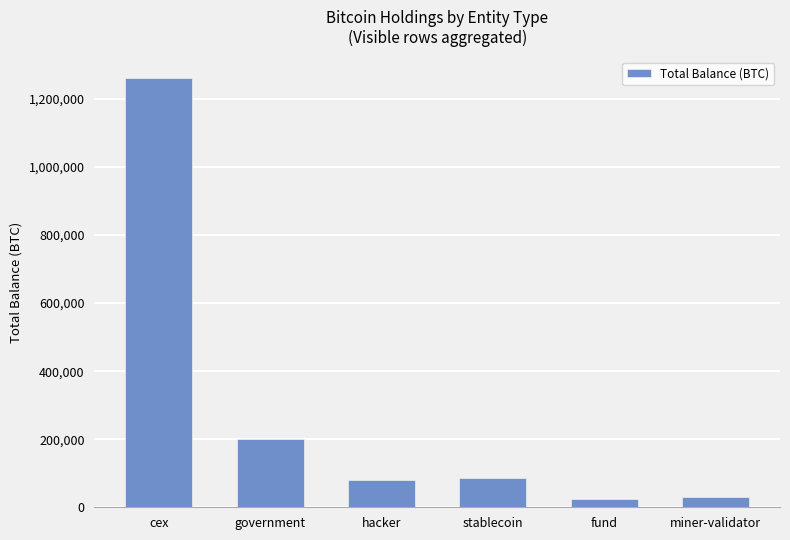

Reading left to right, what are all the values shown in this chart?

1260905.4	200014.1	79957.3	86335.5	24400.7	31643.4